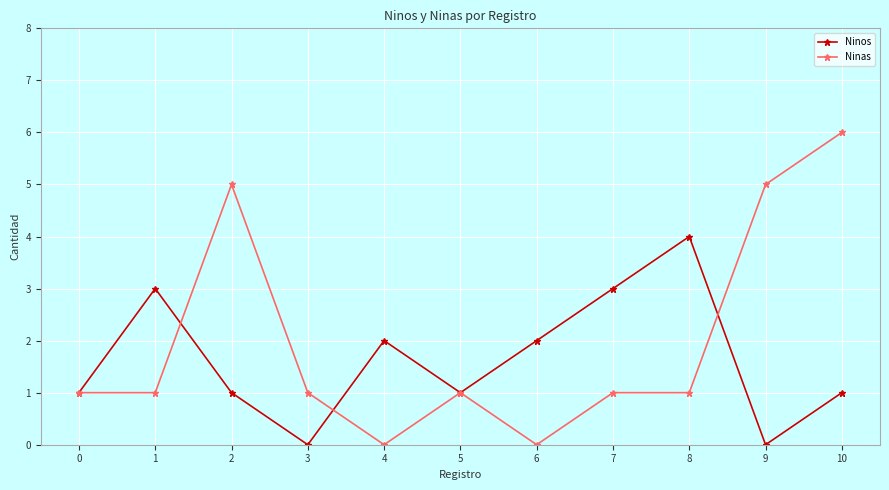

Reading left to right, list all the values displayed in this chart.

Ninos: 1	3	1	0	2	1	2	3	4	0	1
Ninas: 1	1	5	1	0	1	0	1	1	5	6